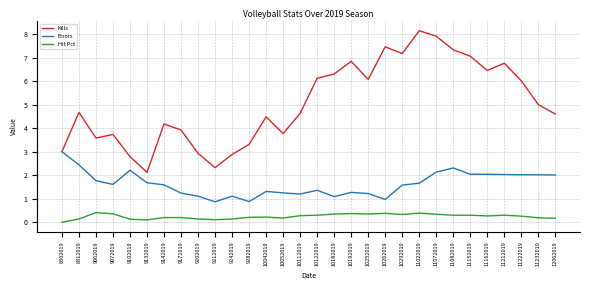

In Kills, how many points are lower than both neighbors (excluding endpoints)?

7